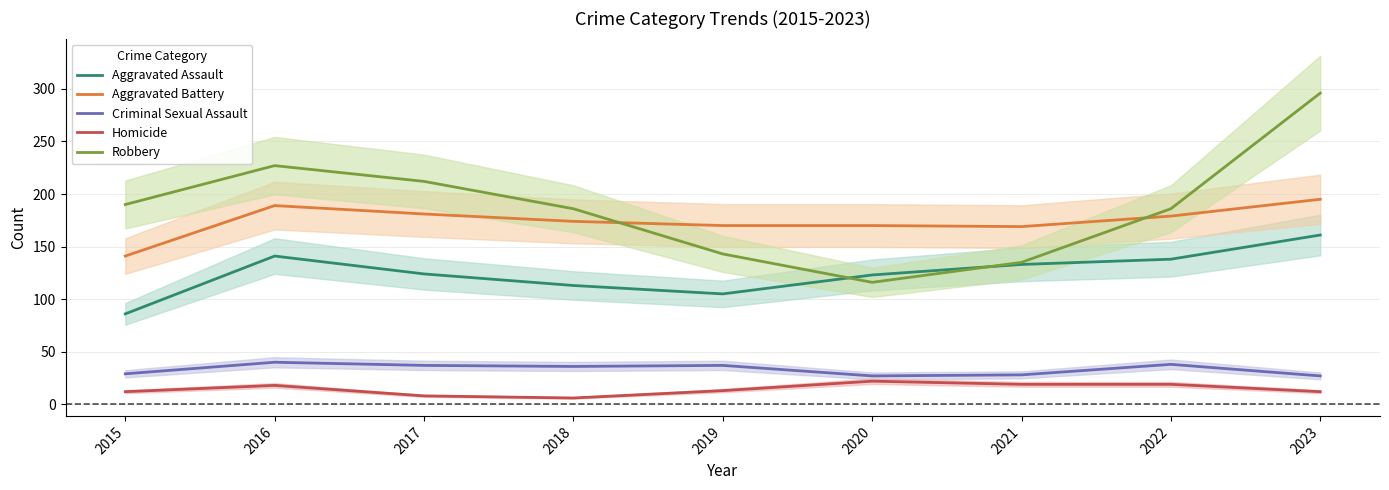

At 2018, list the series in order from smallest to largest.

Homicide, Criminal Sexual Assault, Aggravated Assault, Aggravated Battery, Robbery